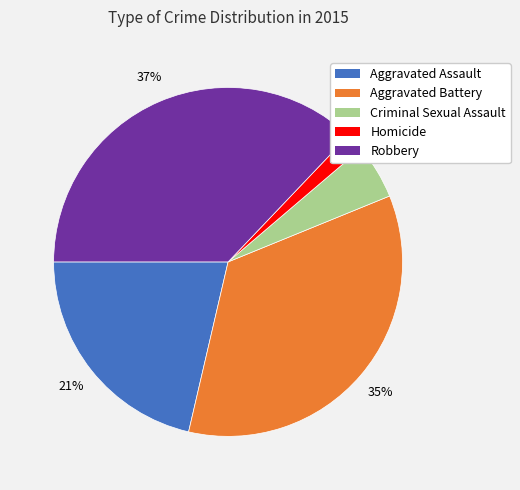

Between Homicide and Aggravated Battery, which is larger?

Aggravated Battery